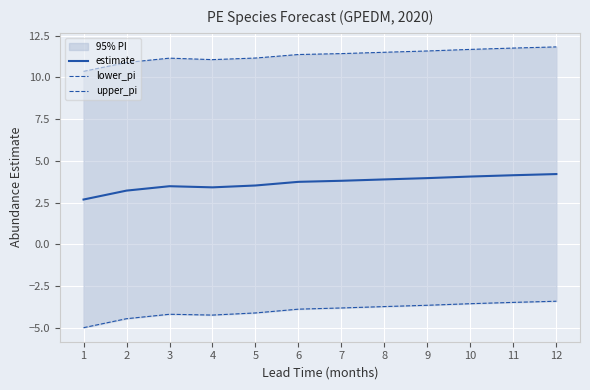

The value of lower_pi at 11 is -3.5. True or false?

True